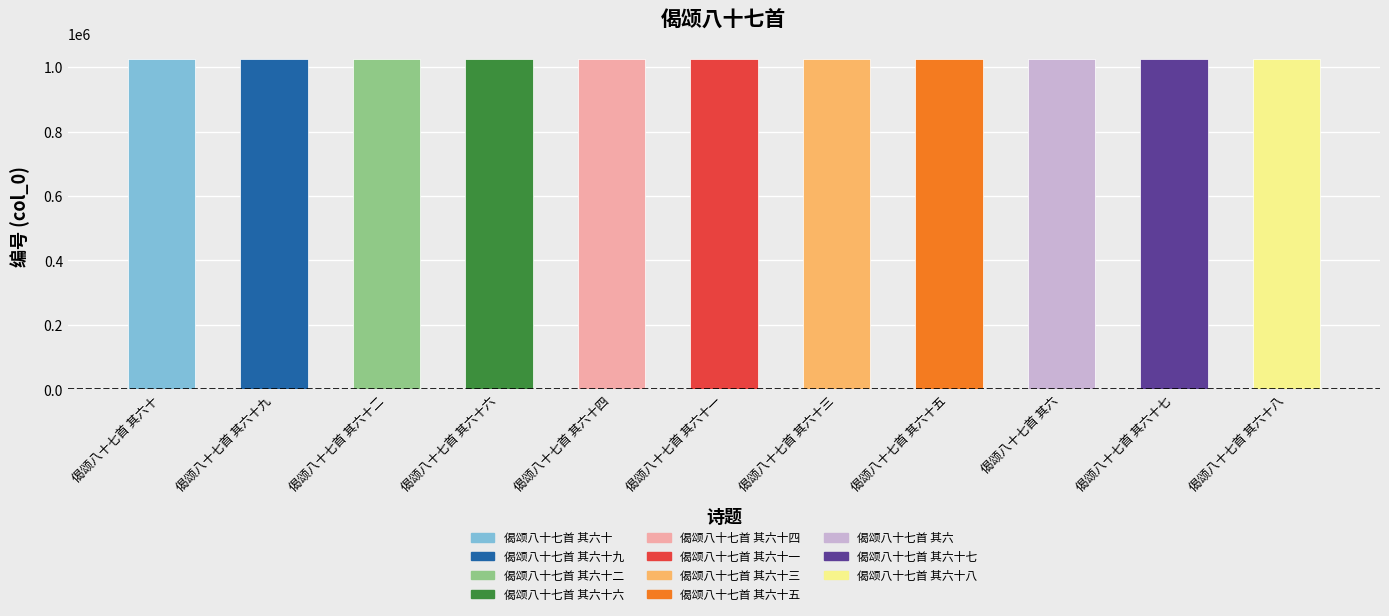

Does the chart contain any negative values?

No